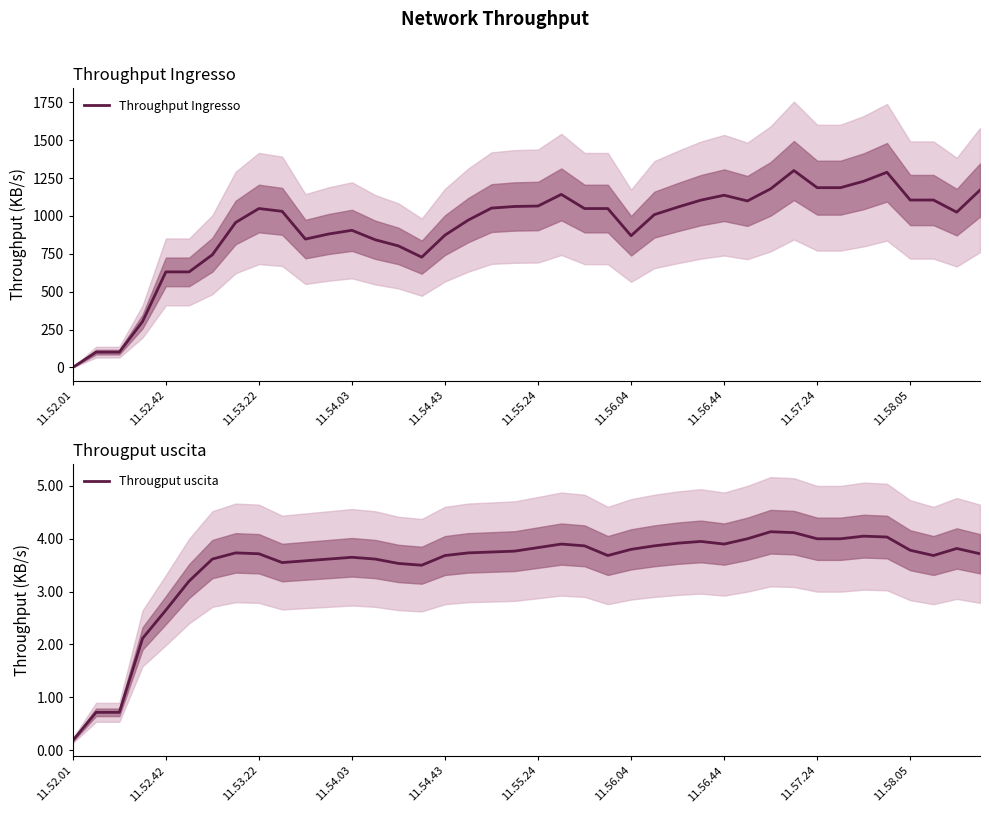

What value does the Througput uscita series have at 31?

4.1